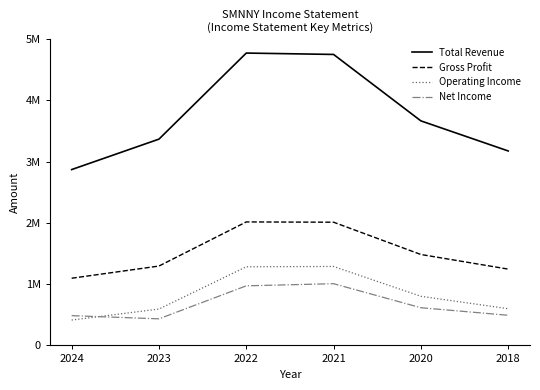

At which label does Net Income first exceed 615000?

2022